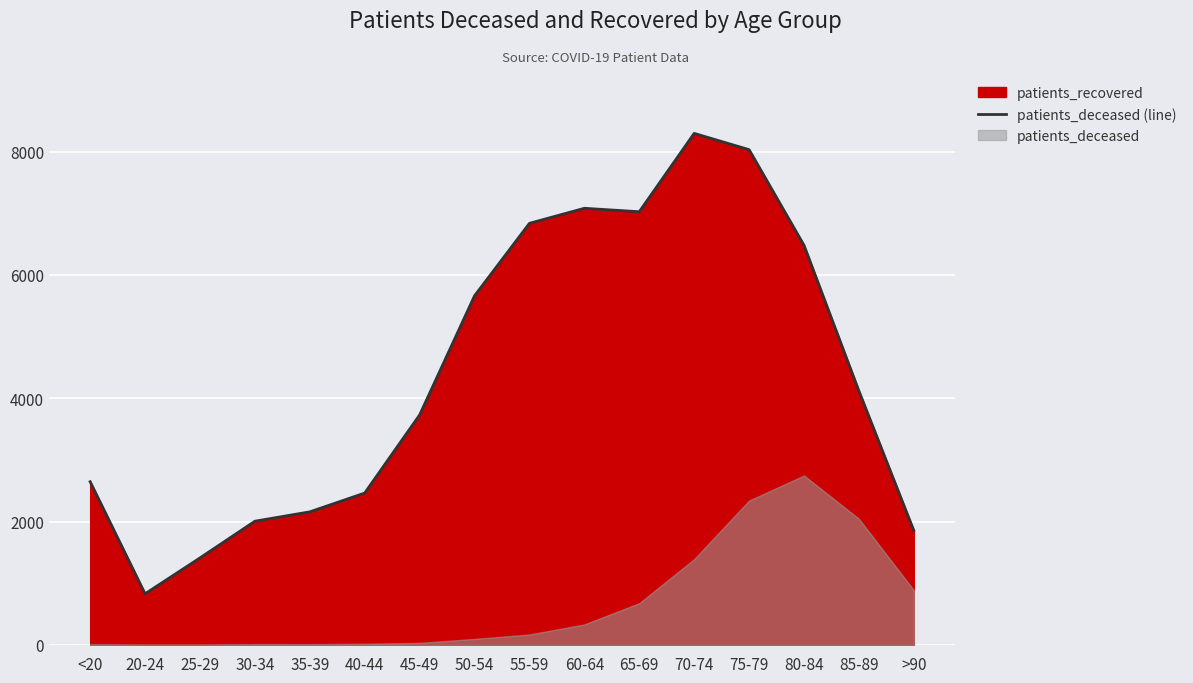

How many points are higher than both their immediate neighbors (excluding endpoints)?

2